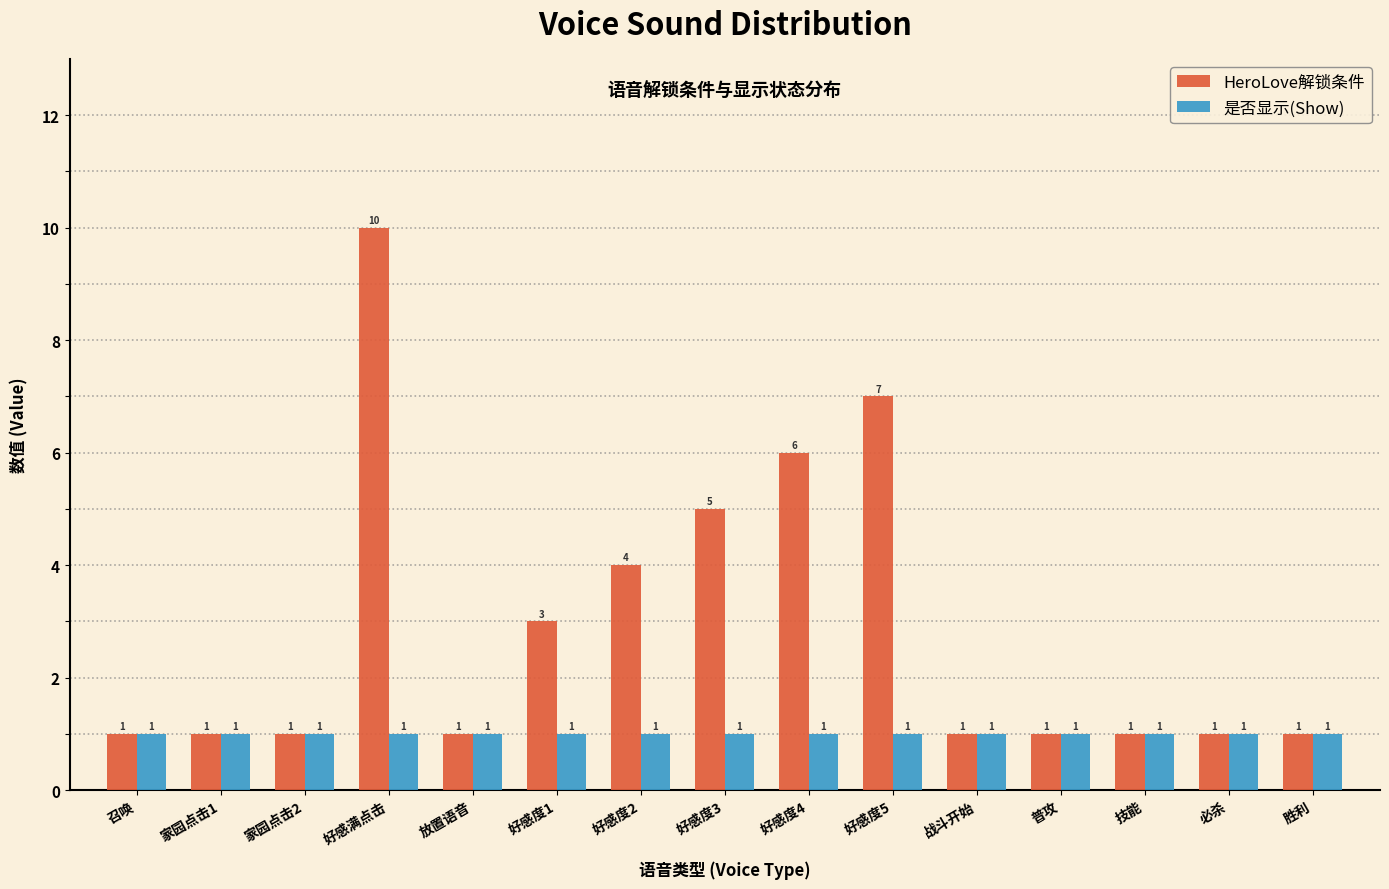

Reading left to right, transcribe all the data shown in this chart.

HeroLove解锁条件: 1	1	1	10	1	3	4	5	6	7	1	1	1	1	1
是否显示(Show): 1	1	1	1	1	1	1	1	1	1	1	1	1	1	1